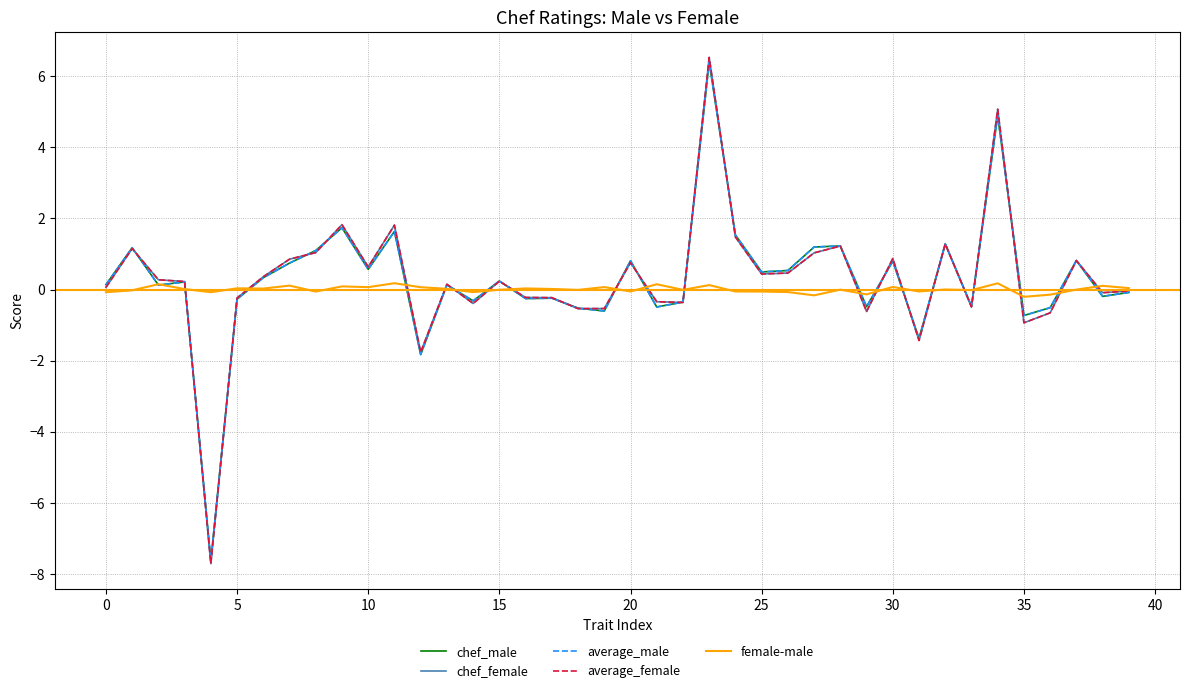

True or false: chef_male and chef_female cross at least once.

True